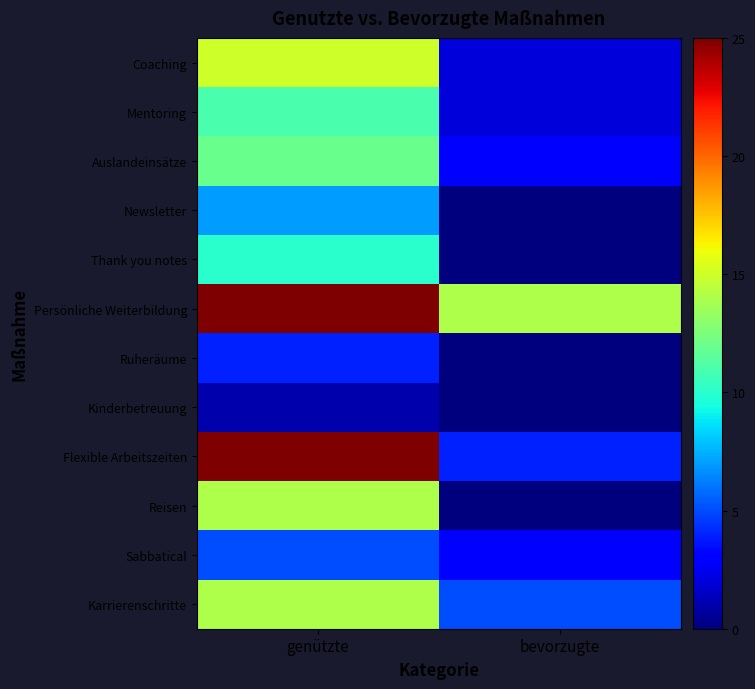

Reading left to right, transcribe all the data shown in this chart.

Coaching: genützte=15	bevorzugte=2
Mentoring: genützte=11	bevorzugte=2
Auslandeinsätze: genützte=12	bevorzugte=3
Newsletter: genützte=7	bevorzugte=0
Thank you notes: genützte=10	bevorzugte=0
Persönliche Weiterbildung: genützte=25	bevorzugte=14
Ruheräume: genützte=4	bevorzugte=0
Kinderbetreuung: genützte=1	bevorzugte=0
Flexible Arbeitszeiten: genützte=25	bevorzugte=4
Reisen: genützte=14	bevorzugte=0
Sabbatical: genützte=5	bevorzugte=3
Karrierenschritte: genützte=14	bevorzugte=5